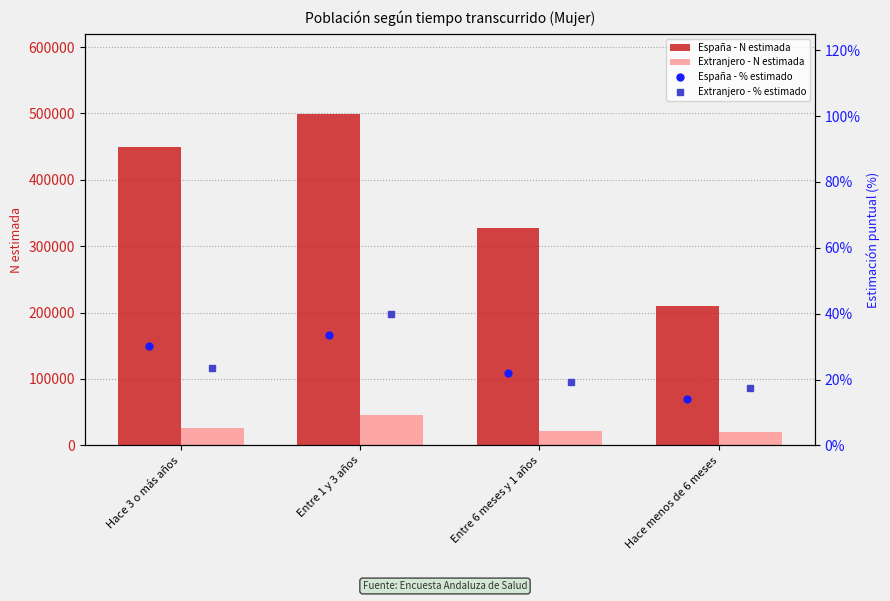

What are all the series names shown in the legend?

España - N estimada, Extranjero - N estimada, España - % estimado, Extranjero - % estimado